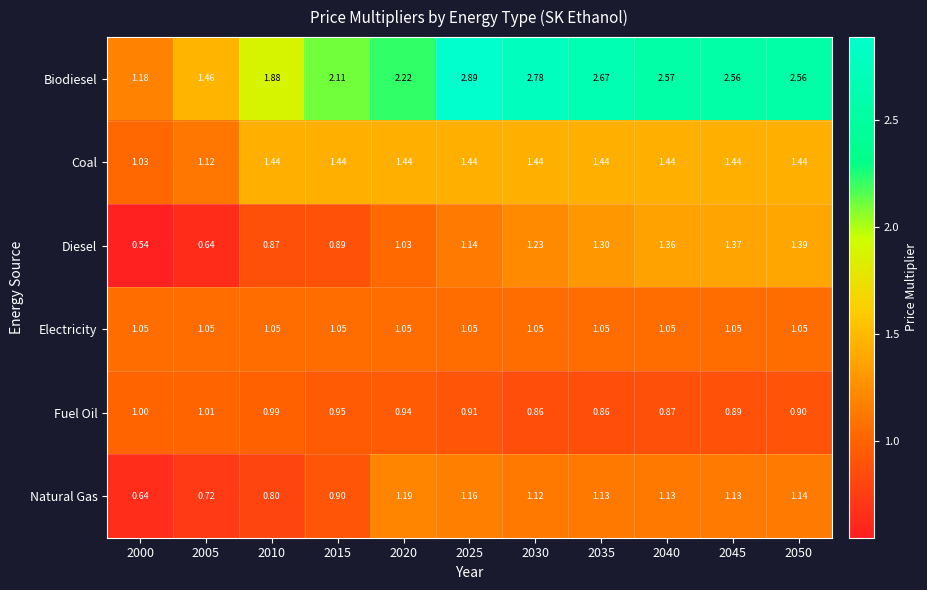

Which series has the widest spread of values?

Biodiesel